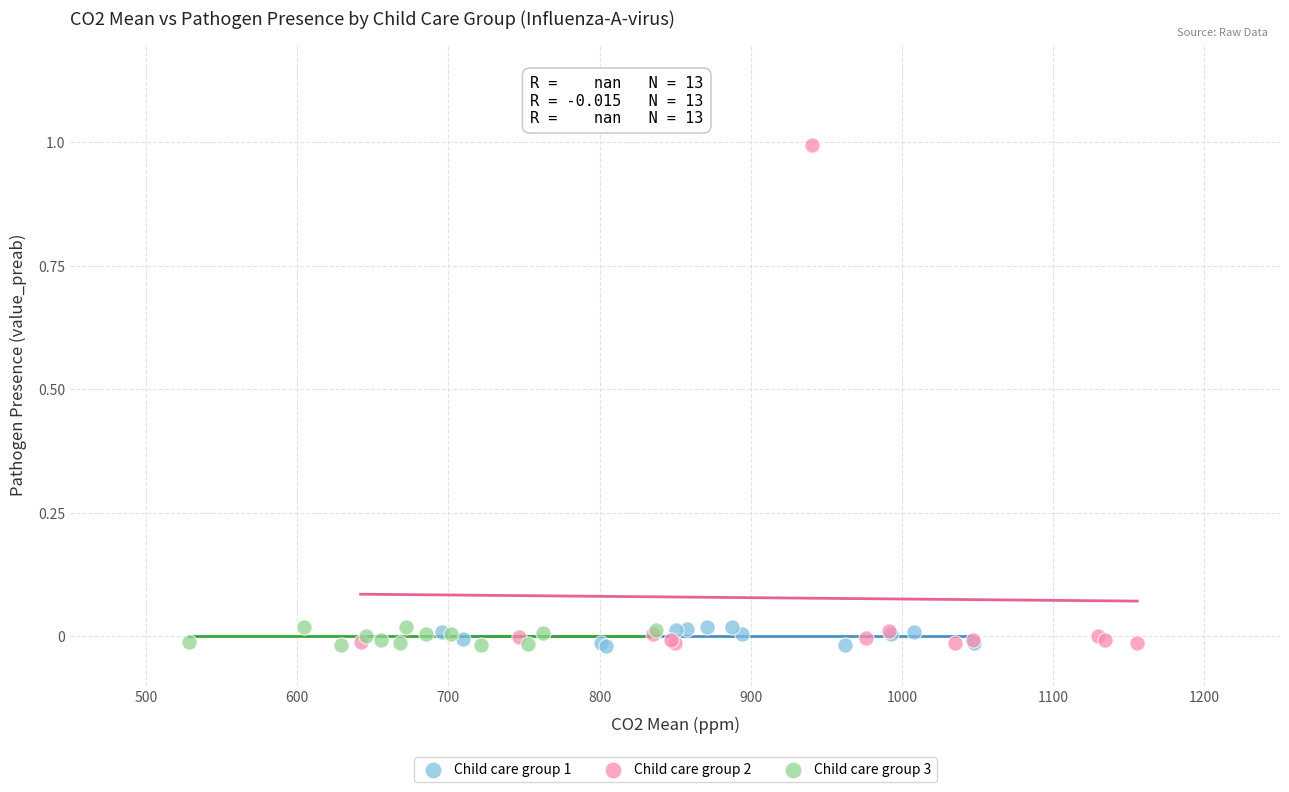

Which series has the largest Y range (max minus min)?

Child care group 2